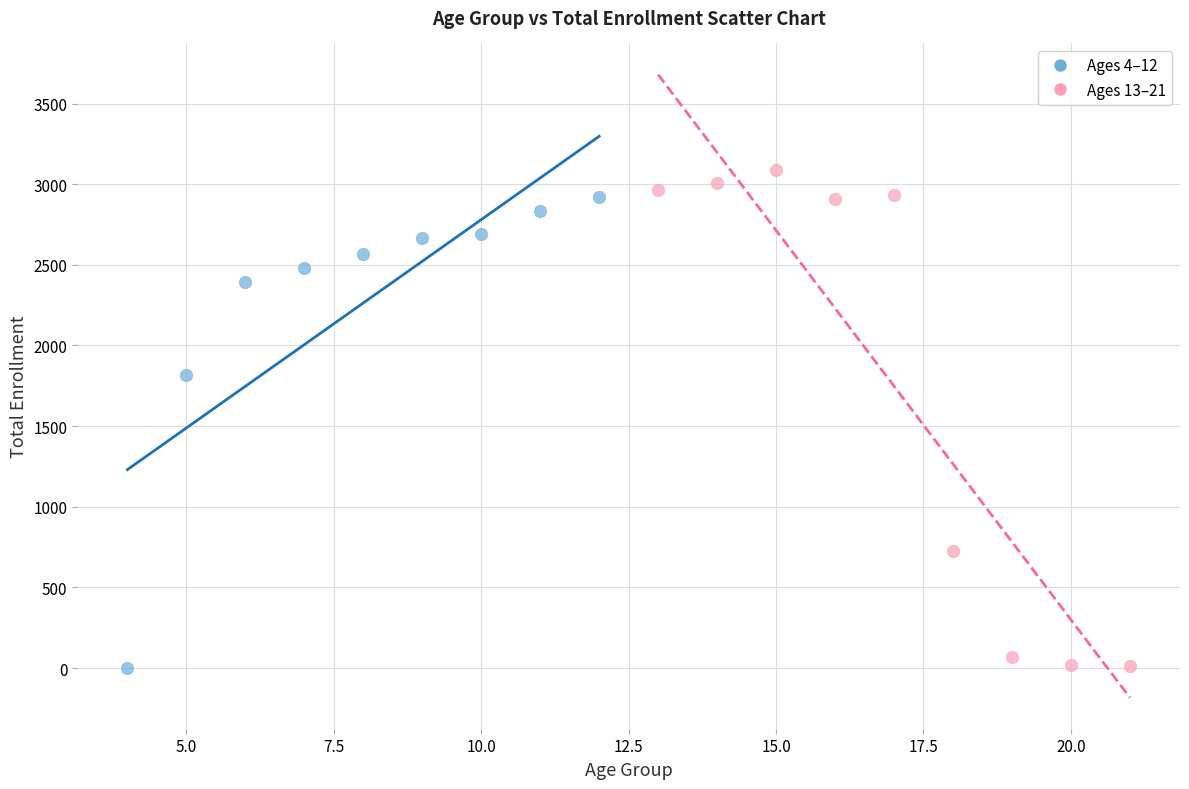

Which series contains the highest Y value?

Ages 13–21